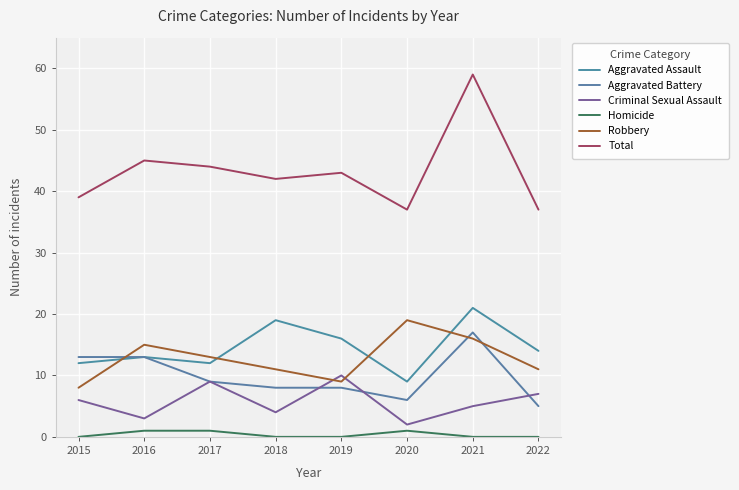

Does the chart have visible grid lines?

Yes